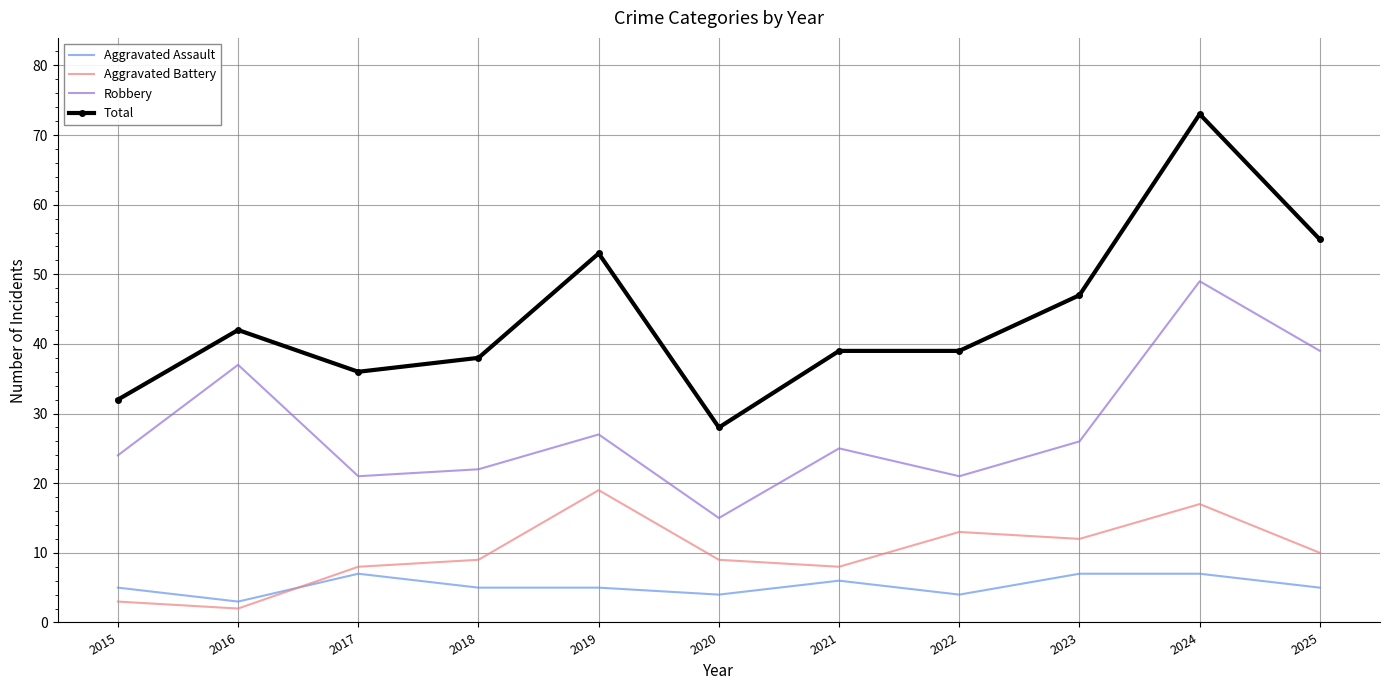

Is it true that Robbery equals 25 at 2025?

False